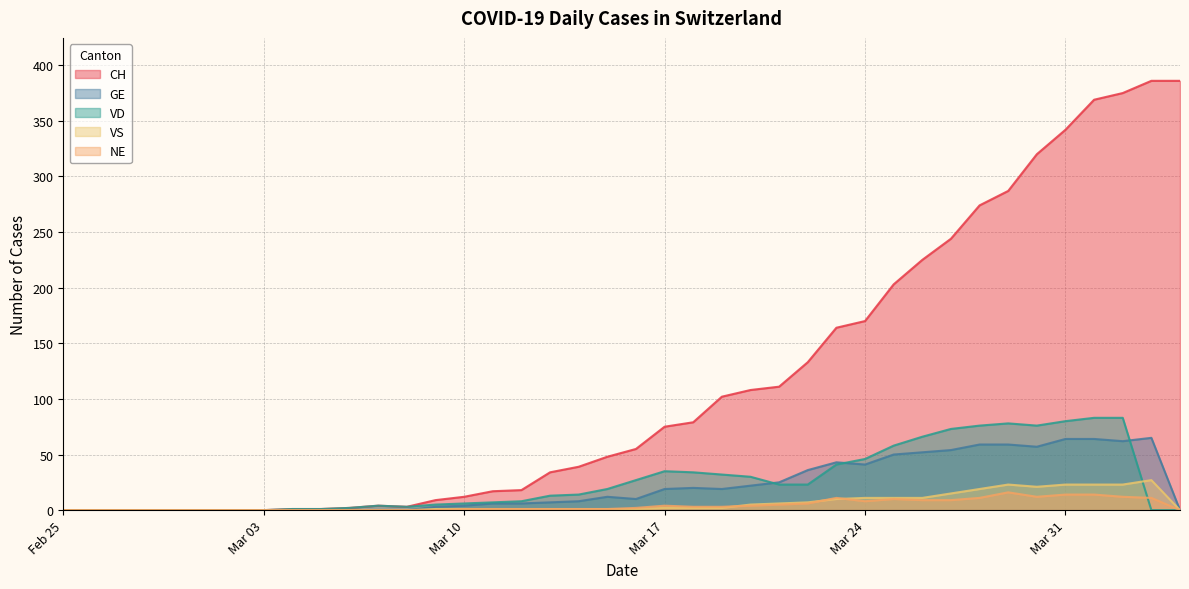

Rank the series at 2020-03-29 from lowest to highest value.

NE, VS, GE, VD, CH